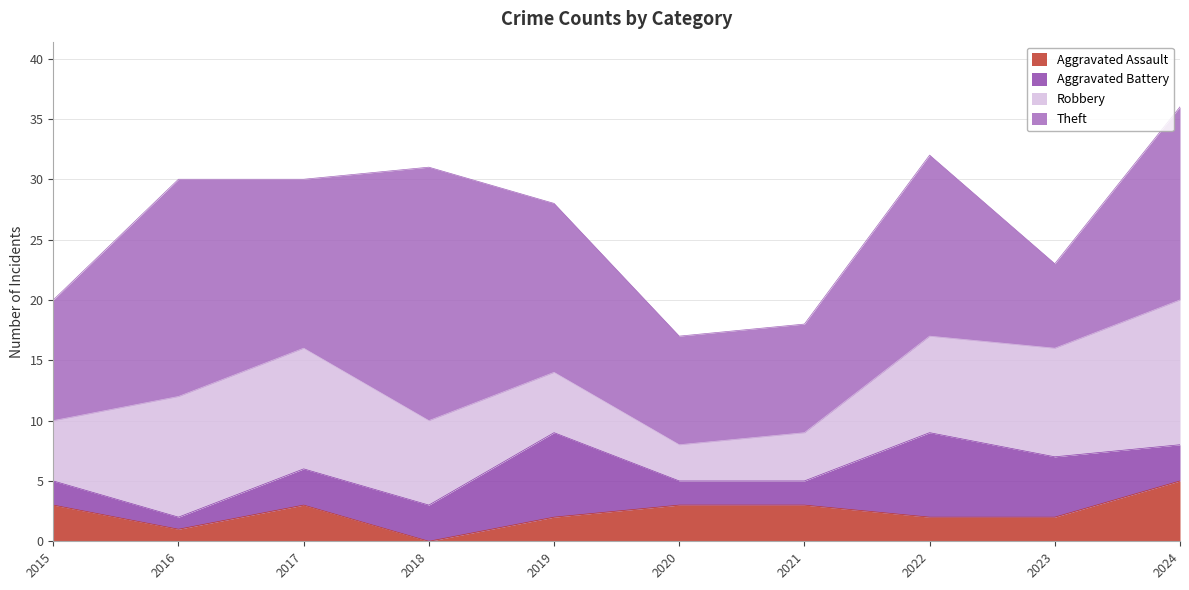

Reading left to right, extract all data points from this chart.

Aggravated Assault: 3	1	3	0	2	3	3	2	2	5
Aggravated Battery: 2	1	3	3	7	2	2	7	5	3
Robbery: 5	10	10	7	5	3	4	8	9	12
Theft: 10	18	14	21	14	9	9	15	7	16